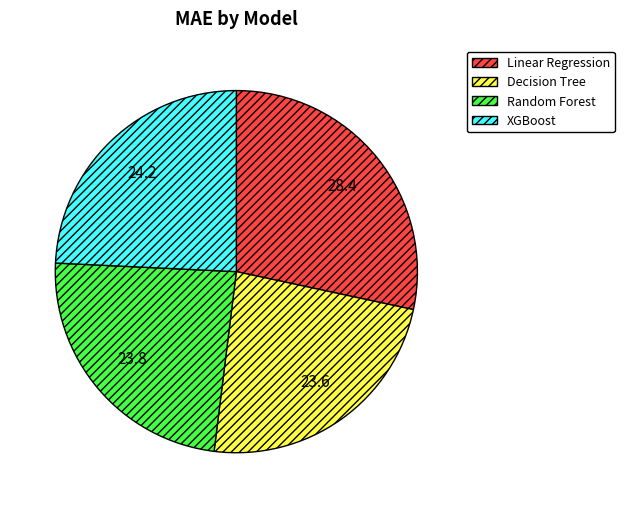

Approximately how many times larger is the value at Random Forest compared to Linear Regression?

0.8